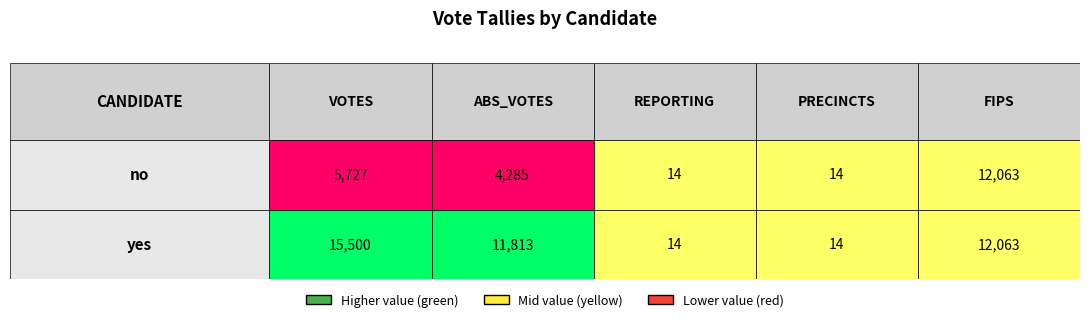

The REPORTING series shows 14 at yes. True or false?

True